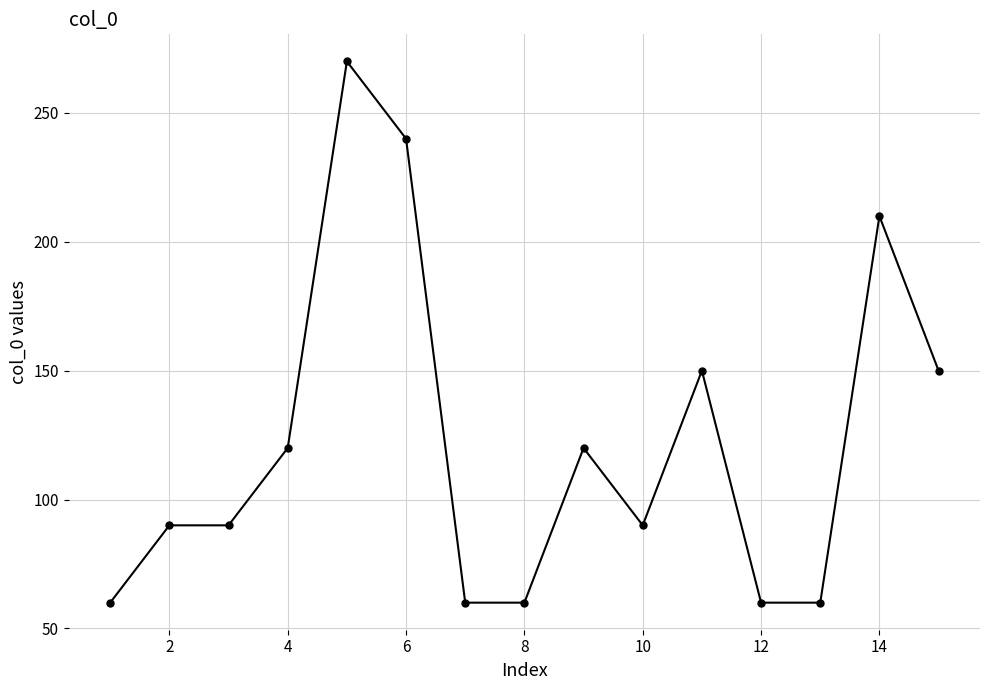

What is the greatest value displayed?

270